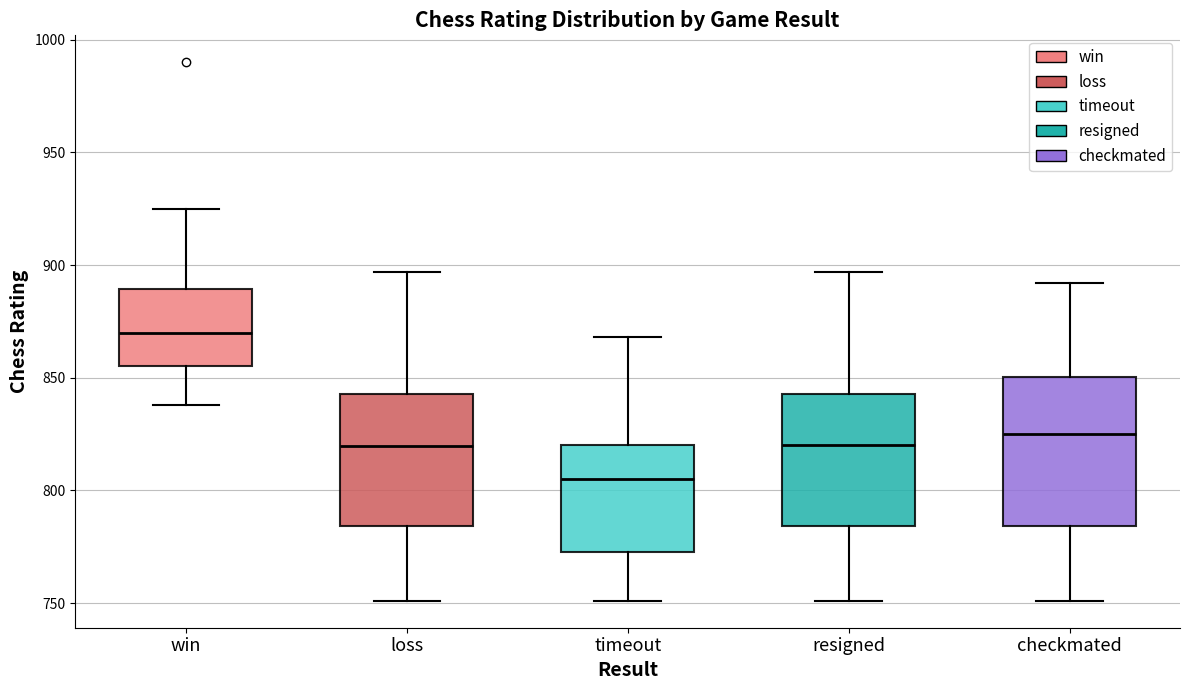

Reading left to right, transcribe this box plot: for each box, give where its median line is, the range the box spans, and where its two whiskers end, as read against the y-axis. The values are not printed on the chart, so give them approximately, as read against the axis.

win: median 870, box 855 to 890, whiskers 840 to 925
loss: median 820, box 785 to 845, whiskers 750 to 895
timeout: median 805, box 775 to 820, whiskers 750 to 870
resigned: median 820, box 785 to 845, whiskers 750 to 895
checkmated: median 825, box 785 to 850, whiskers 750 to 890